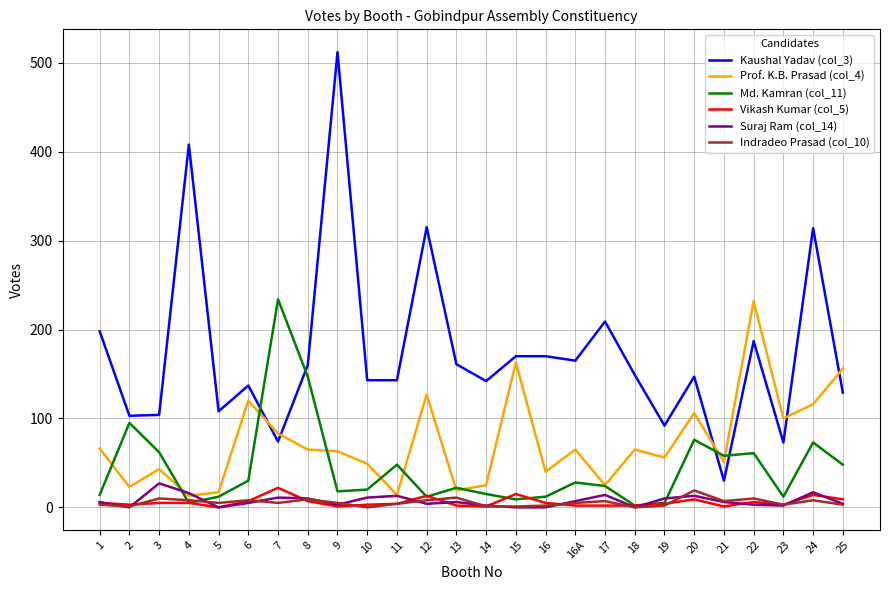

True or false: Vikash Kumar (col_5) and Kaushal Yadav (col_3) cross at least once.

False